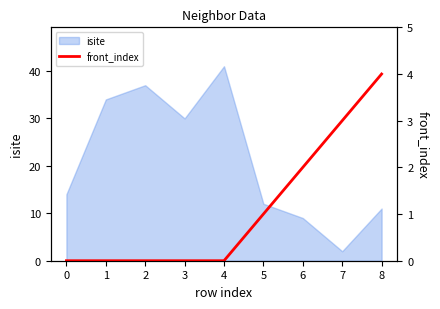

The isite series shows 49 at 2. True or false?

False